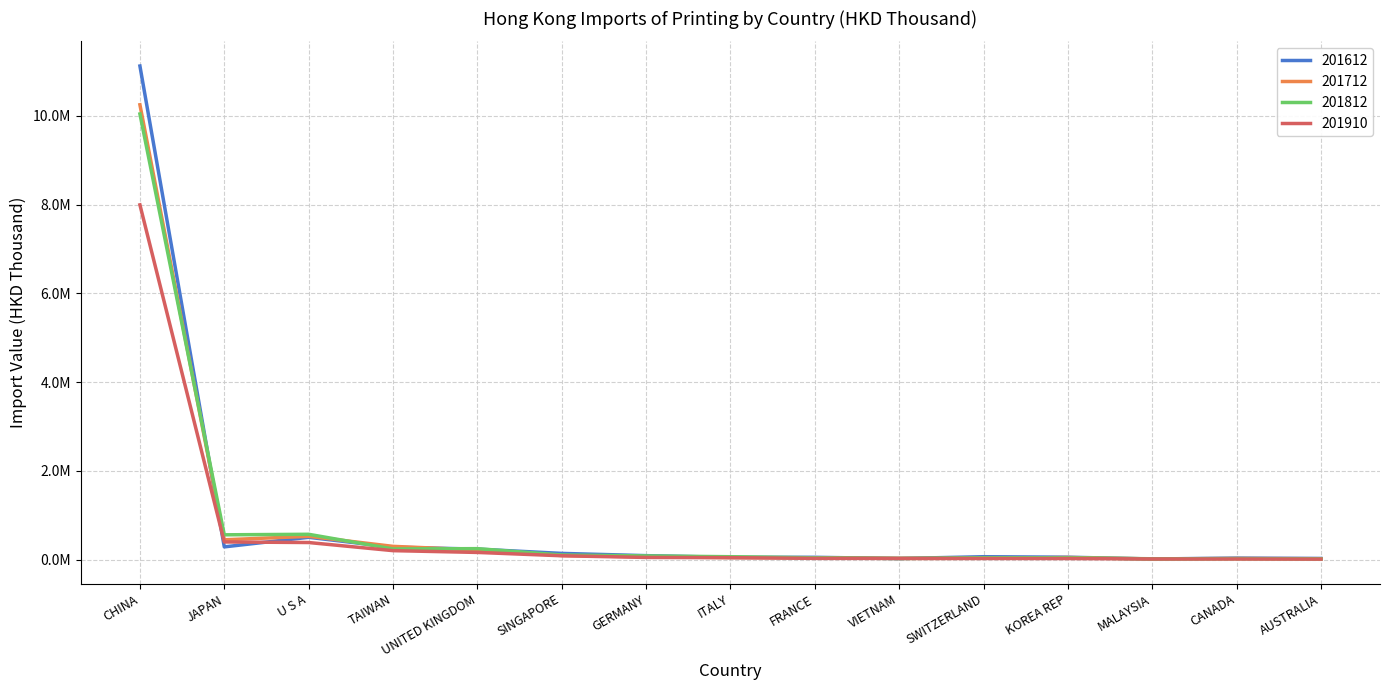

Does the chart display data point markers on the line(s)?

No